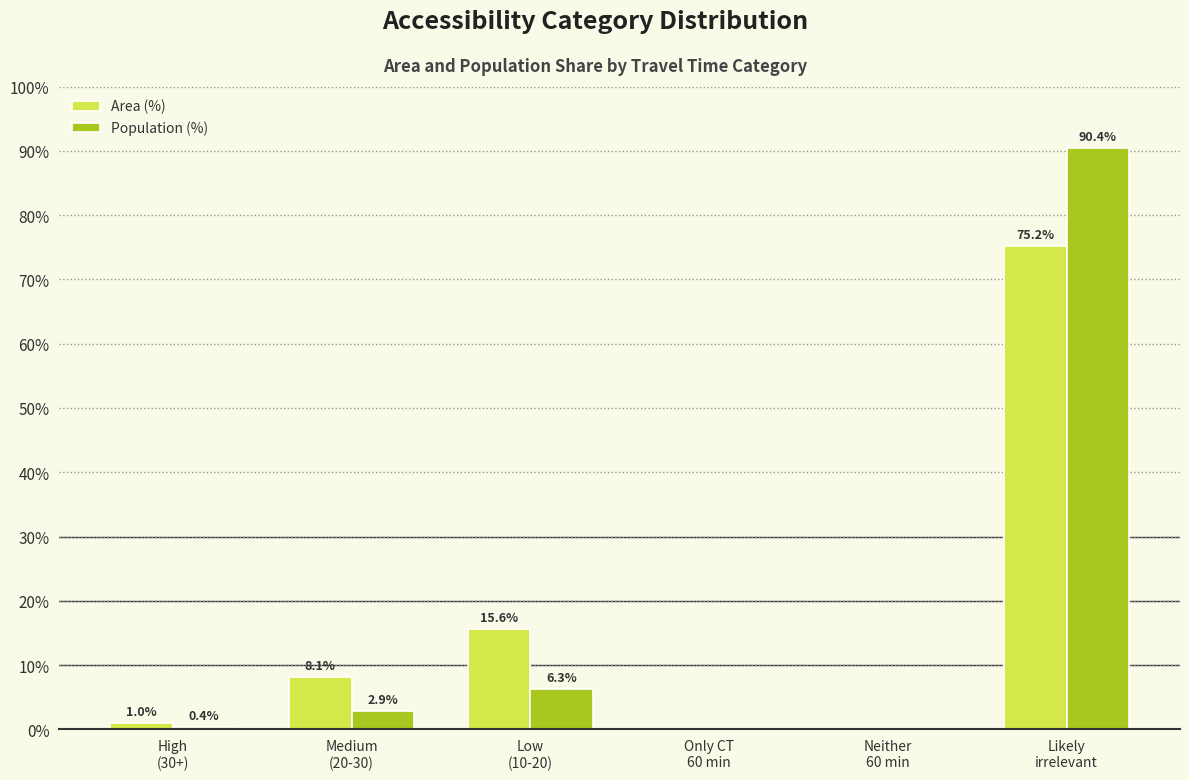

Is it true that Population (%) equals 0.4 at High
(30+)?

True